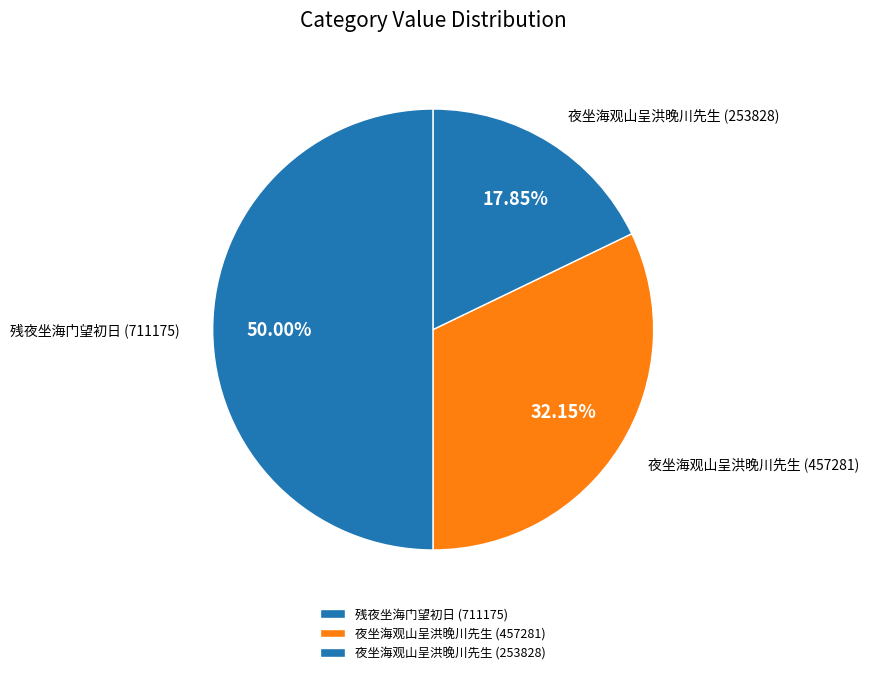

How many slices are in this pie chart?

3